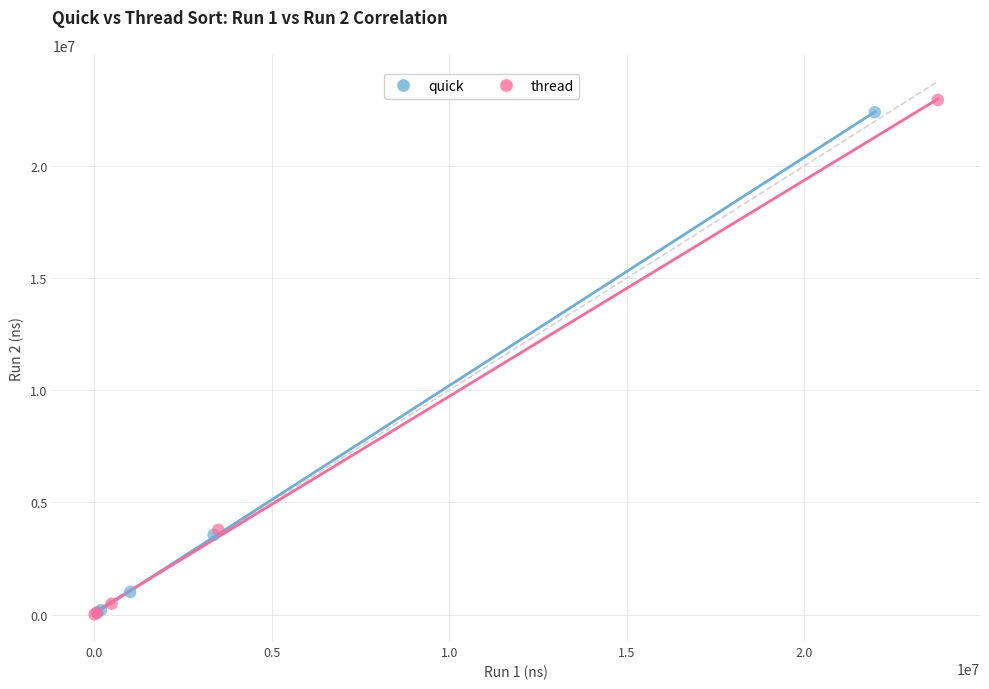

Which series has the widest spread of Y values?

thread